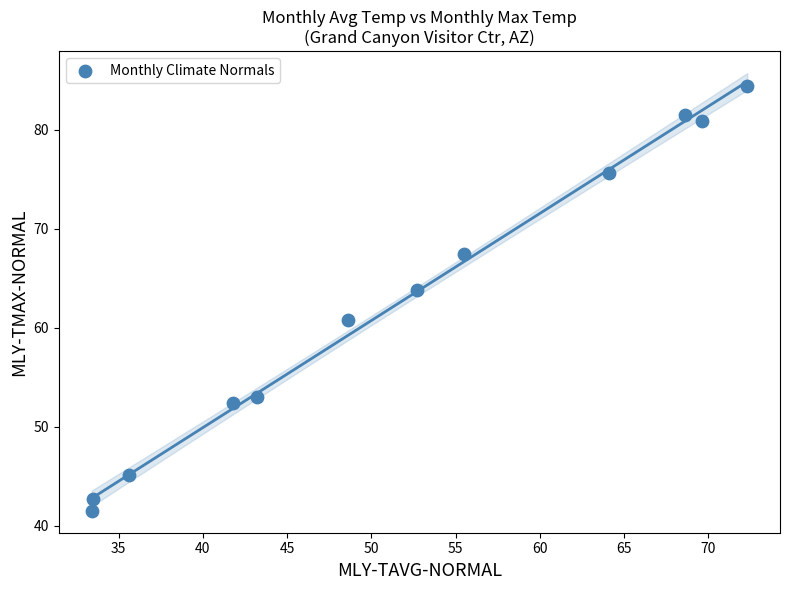

What Y value in the scatter plot is closest to 62?

60.8